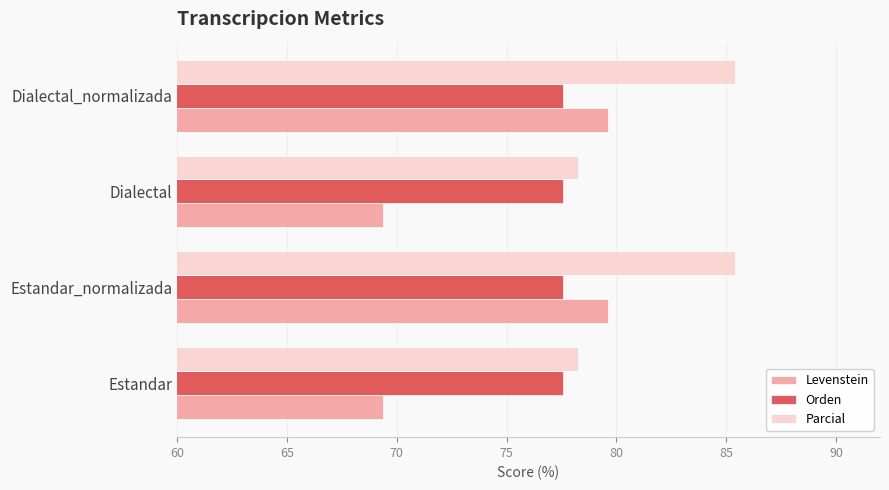

What is the approximate value of Parcial at Dialectal?

78.3